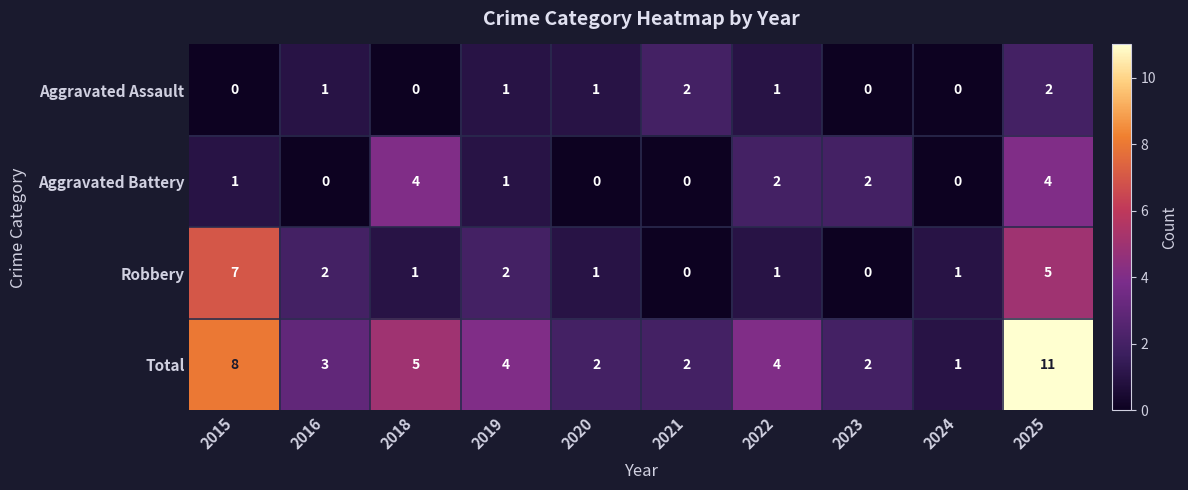

What is the sum of all Total values?

42